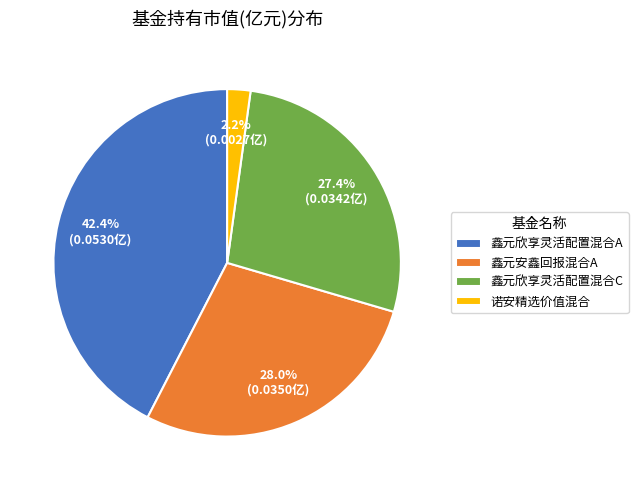

Do 鑫元欣享灵活配置混合C and 鑫元欣享灵活配置混合A together represent more than half of the pie?

Yes